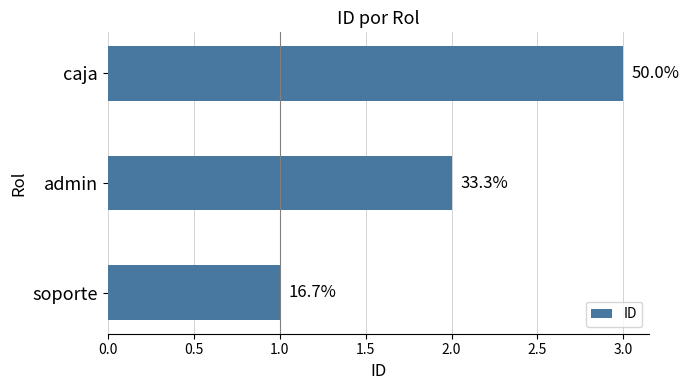

Are the bars horizontal?

Yes